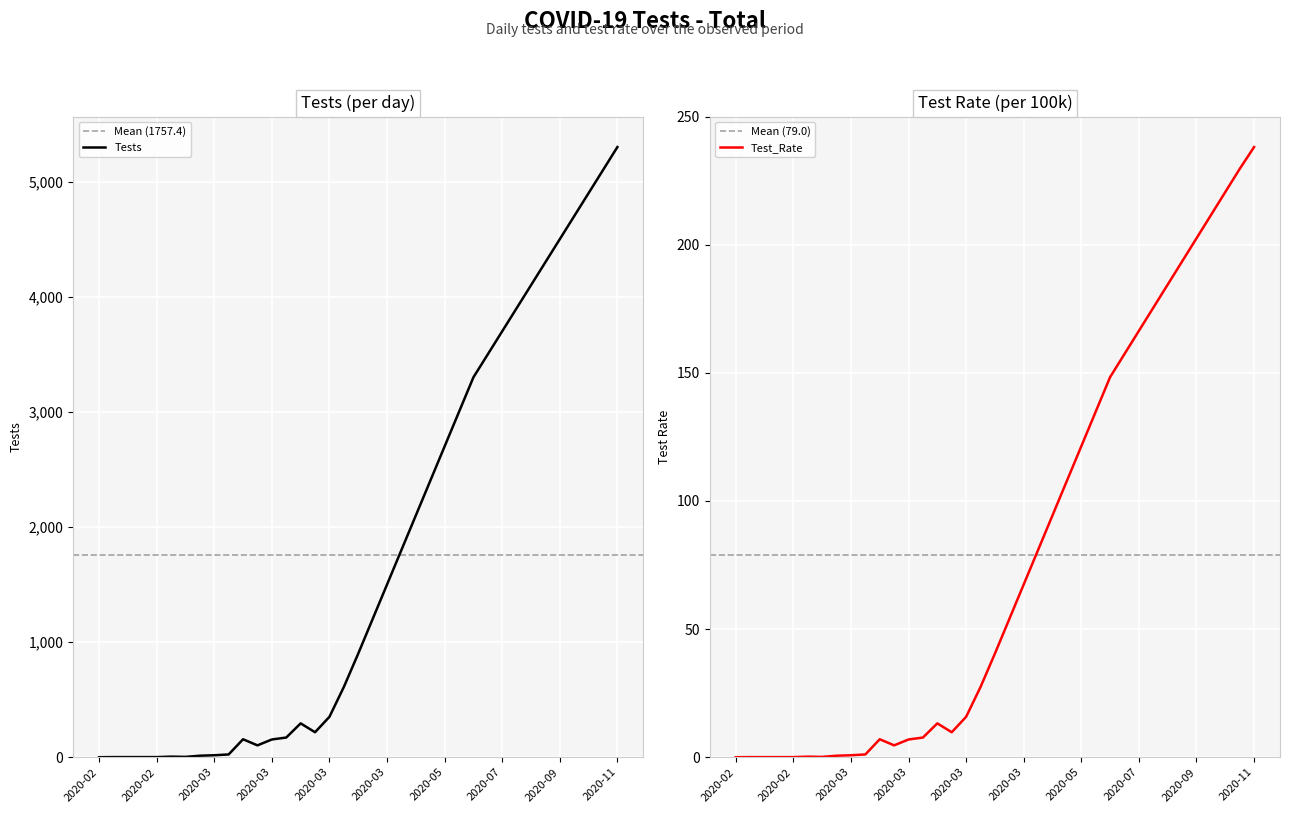

How many positive values does the Test_Rate series have?

36